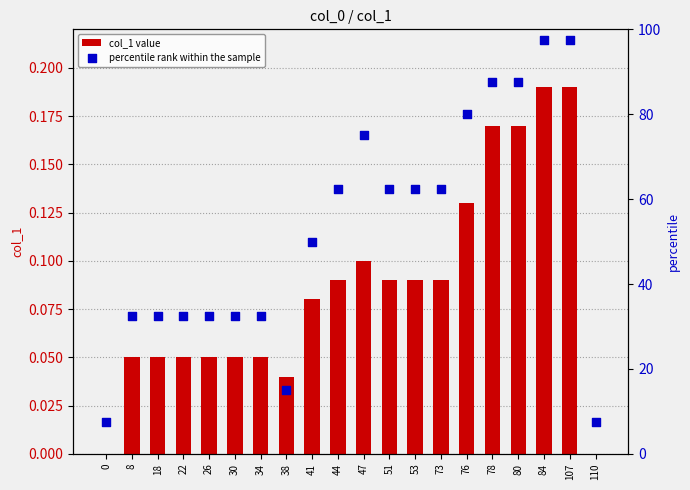

What are all the series names shown in the legend?

col_1 value, percentile rank within the sample